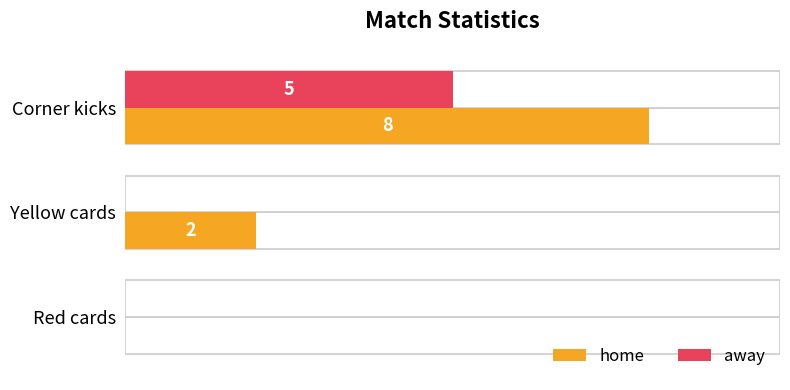

What is the difference between the second highest and minimum values in the home series?

2